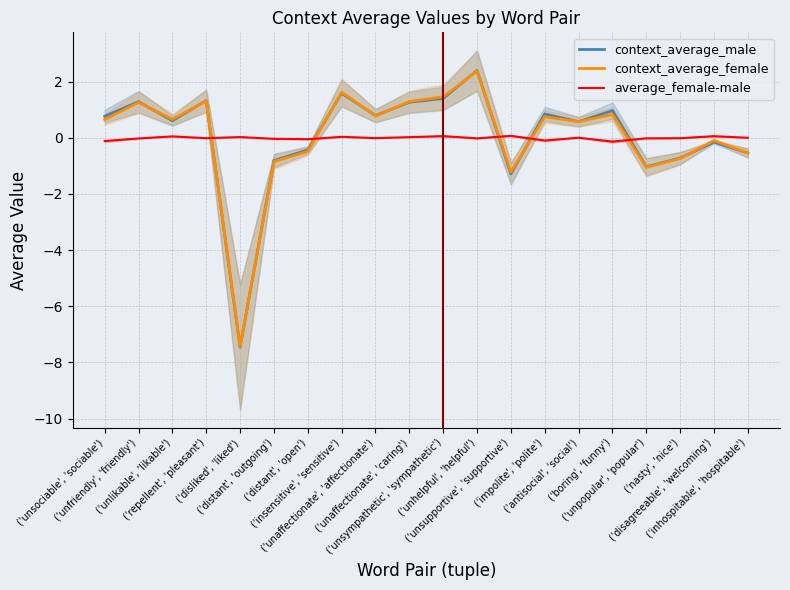

How many lines are shown in the chart?

3